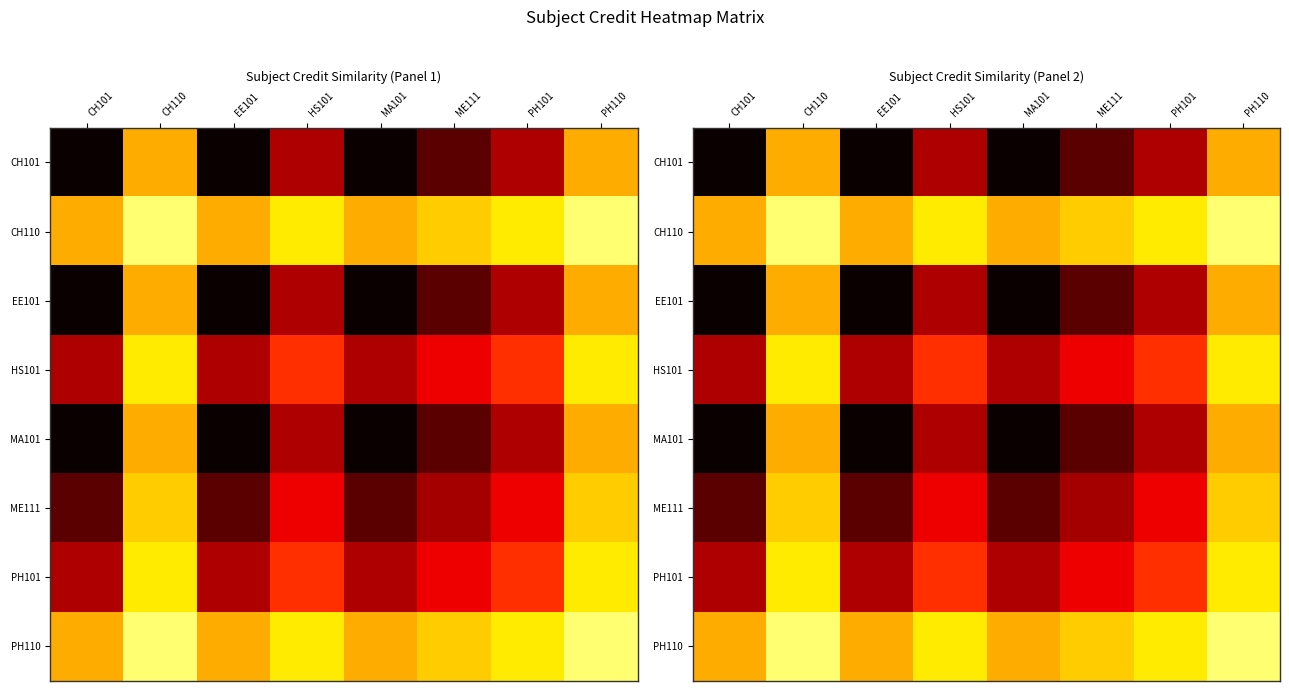

At which label does ME111 first exceed 6?

CH101